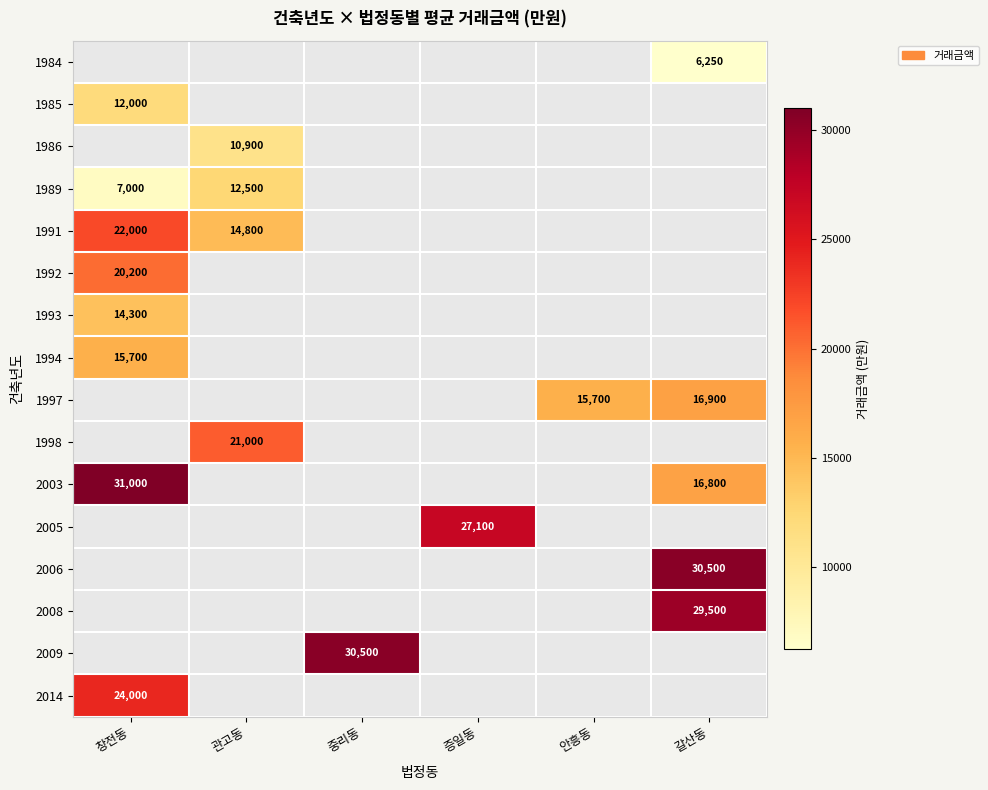

Is it true that 1997 equals 24037 at 안흥동?

False